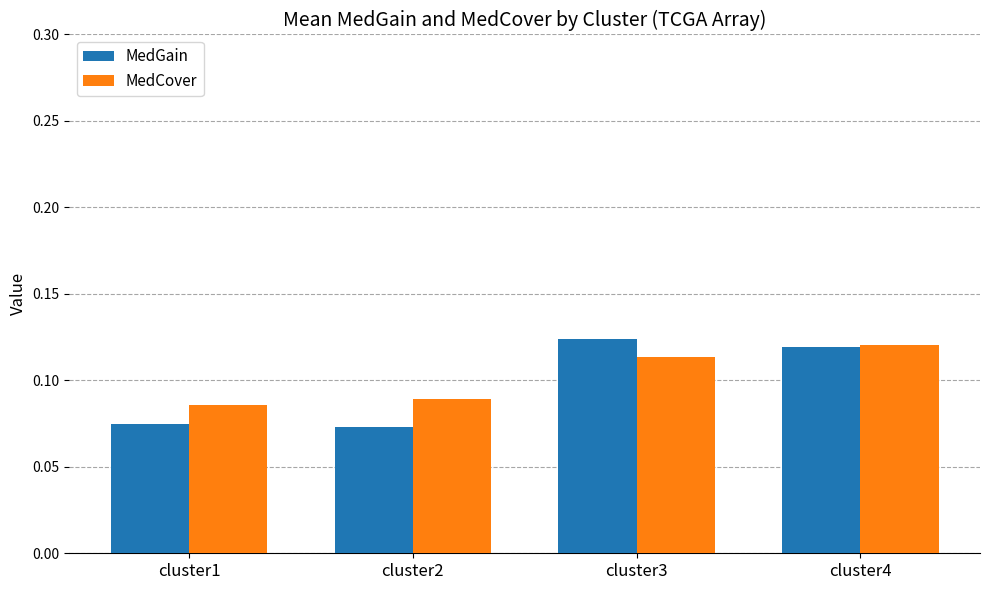

Which series has the widest spread of values?

MedGain